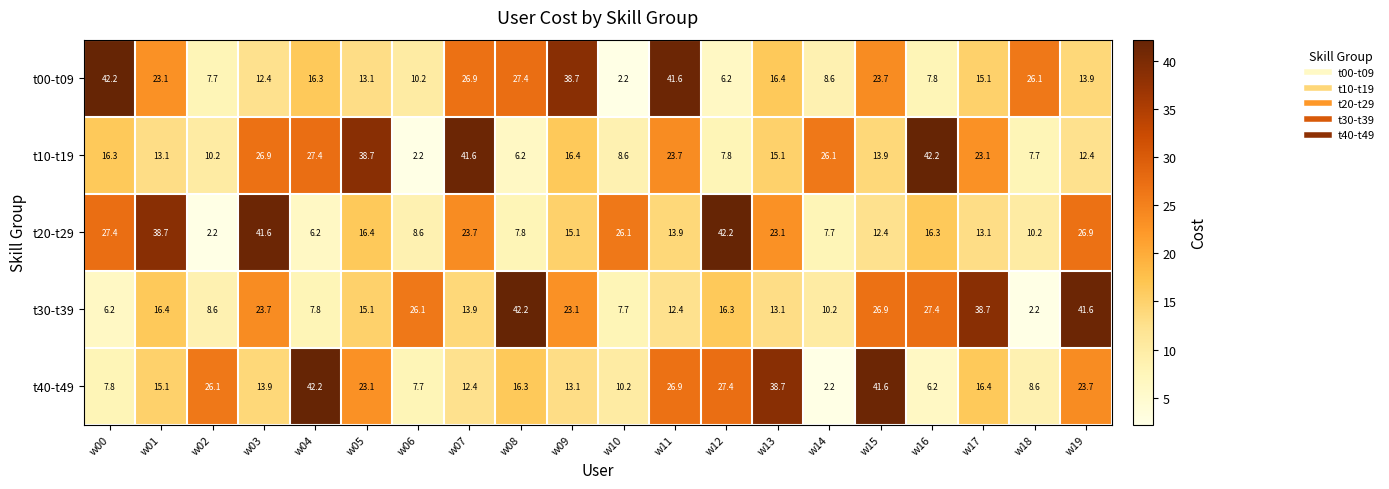

Which category has the lowest value in the t00-t09 series?

w10